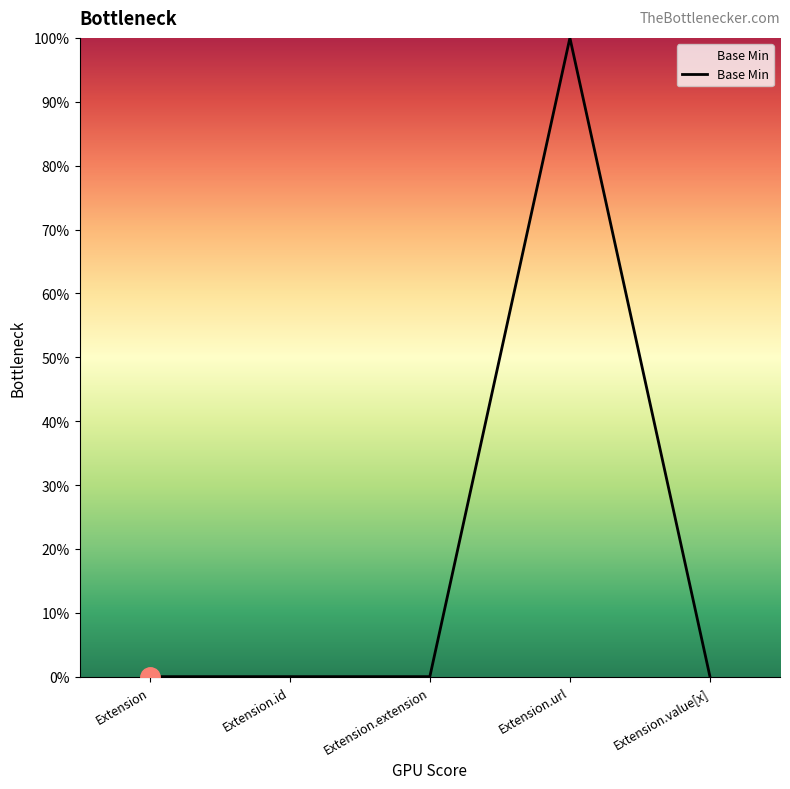

Is this an area chart (filled region under the line)?

Yes